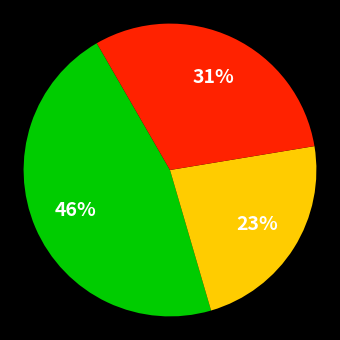

Is there any slice that represents more than half of the pie?

No